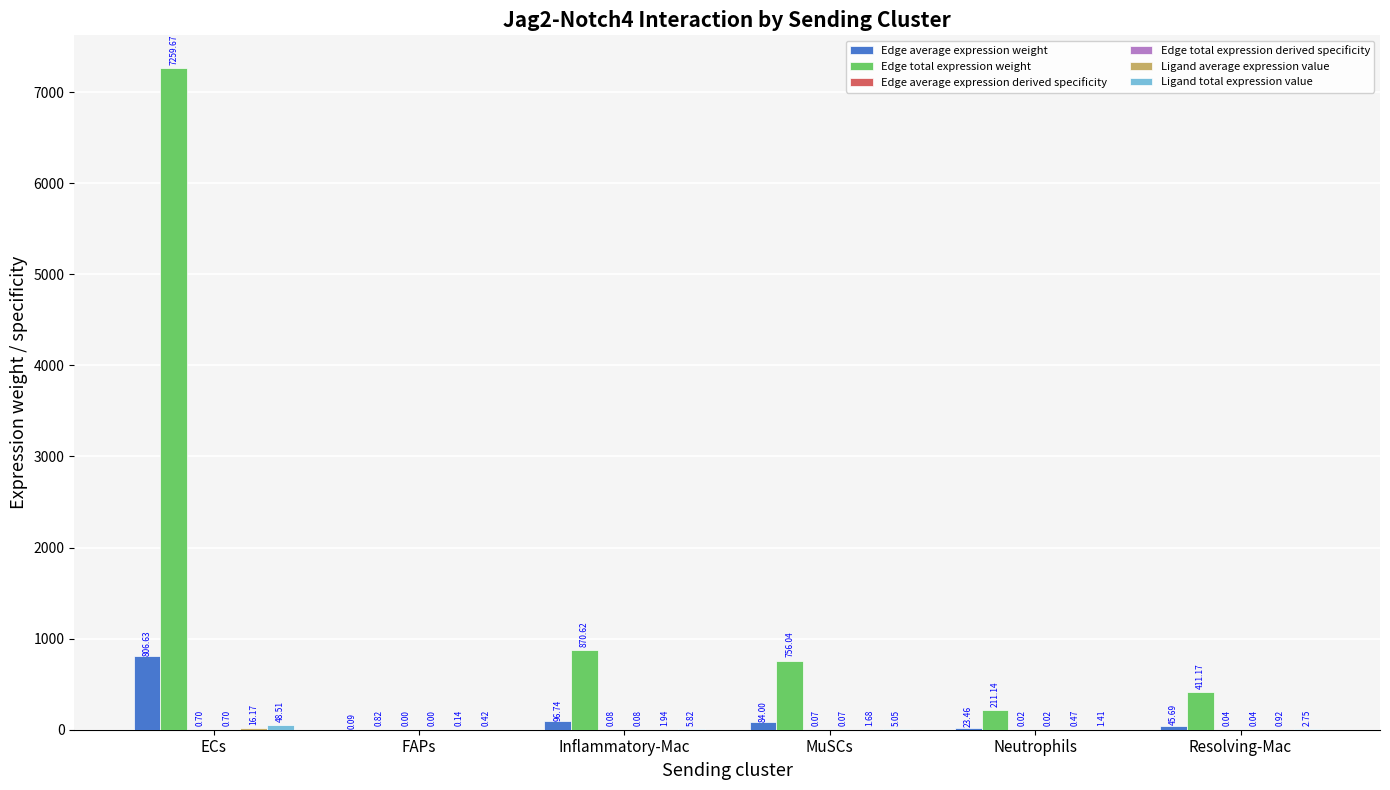

Between ECs and MuSCs, which series saw the biggest shift?

Edge total expression weight